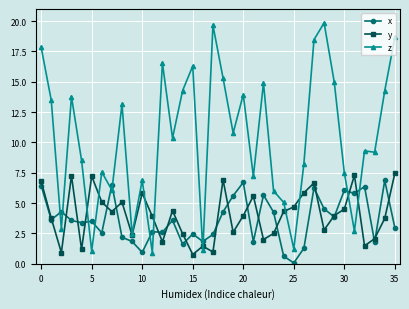

At how many categories does at least one series exceed 10?

18